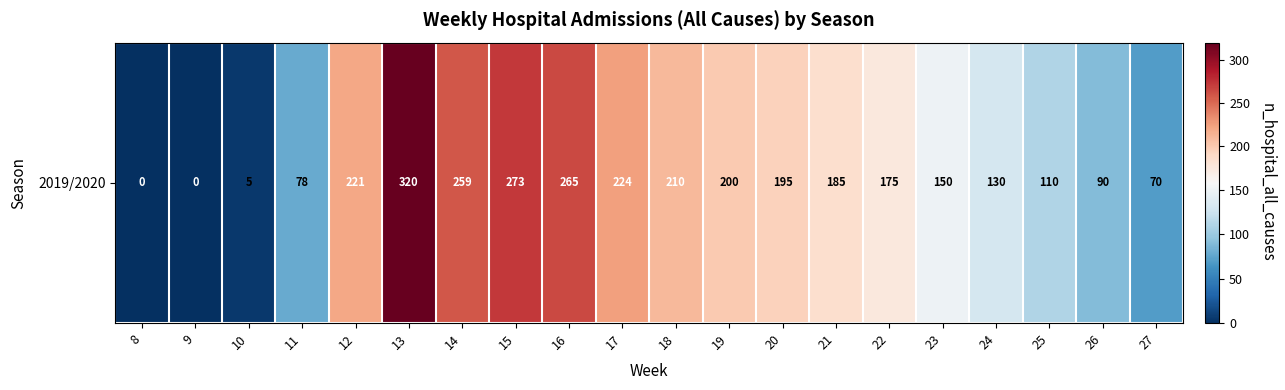

Reading left to right, what are all the values shown in this chart?

0	0	5	78	221	320	259	273	265	224	210	200	195	185	175	150	130	110	90	70